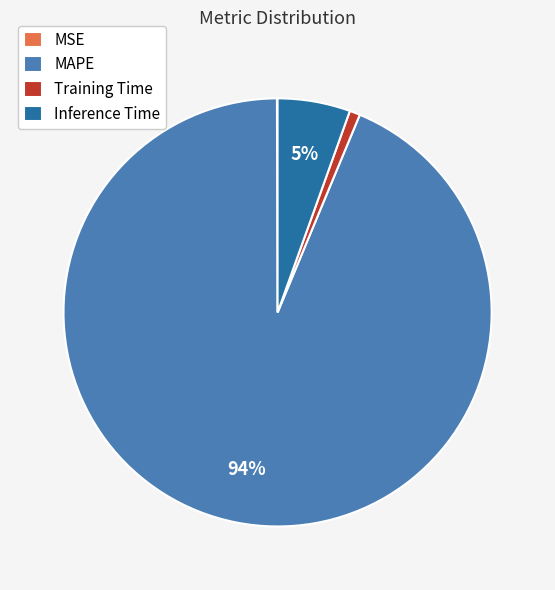

True or false: Inference Time accounts for 5% of the total.

True